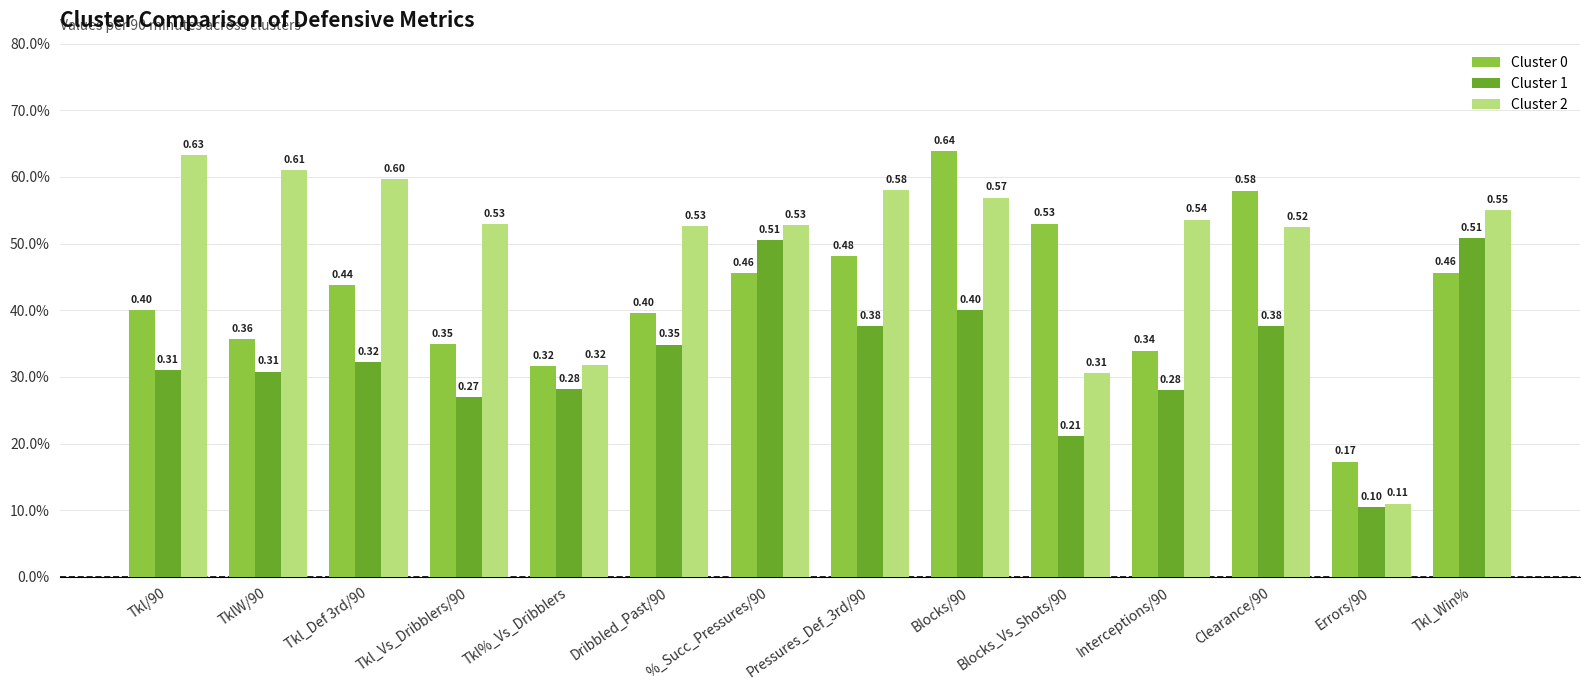

Reading left to right, extract all data points from this chart.

Cluster 0: 0.4	0.4	0.4	0.3	0.3	0.4	0.5	0.5	0.6	0.5	0.3	0.6	0.2	0.5
Cluster 1: 0.3	0.3	0.3	0.3	0.3	0.3	0.5	0.4	0.4	0.2	0.3	0.4	0.1	0.5
Cluster 2: 0.6	0.6	0.6	0.5	0.3	0.5	0.5	0.6	0.6	0.3	0.5	0.5	0.1	0.5